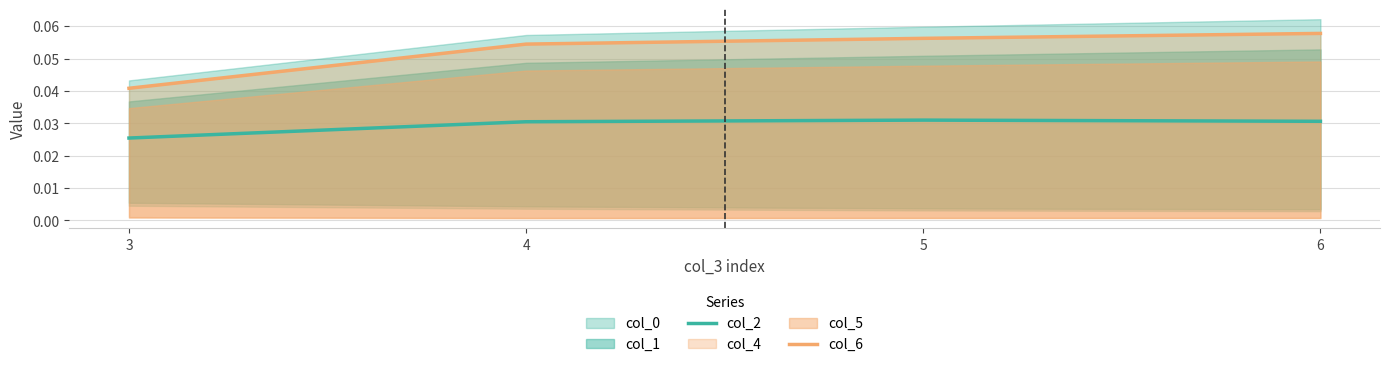

True or false: col_6 has a value of 0.0 at 4.

False